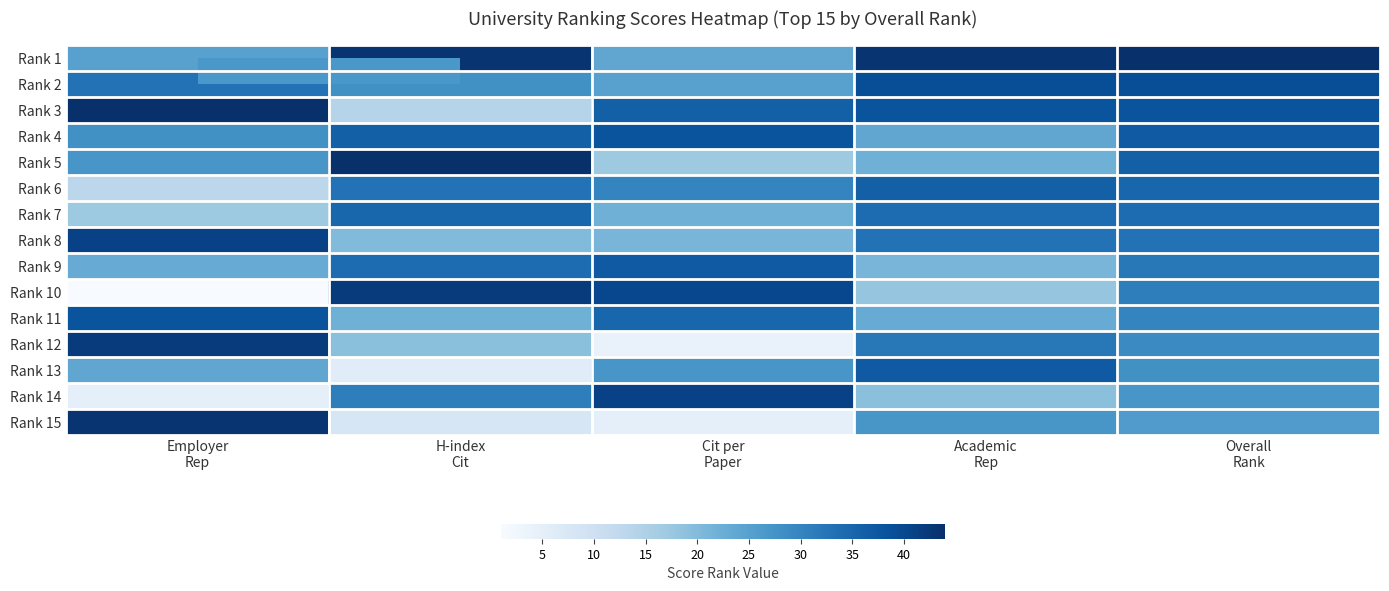

Reading right to left, transcribe all the data shown in this chart.

Rank 1: Overall
Rank=44	Academic
Rep=43	Cit per
Paper=24	H-index
Cit=43	Employer
Rep=25
Rank 2: Overall
Rank=39	Academic
Rep=39	Cit per
Paper=25	H-index
Cit=28	Employer
Rep=33
Rank 3: Overall
Rank=38	Academic
Rep=38	Cit per
Paper=36	H-index
Cit=14	Employer
Rep=44
Rank 4: Overall
Rank=37	Academic
Rep=24	Cit per
Paper=38	H-index
Cit=36	Employer
Rep=28
Rank 5: Overall
Rank=36	Academic
Rep=22	Cit per
Paper=17	H-index
Cit=44	Employer
Rep=27
Rank 6: Overall
Rank=35	Academic
Rep=36	Cit per
Paper=30	H-index
Cit=33	Employer
Rep=13
Rank 7: Overall
Rank=34	Academic
Rep=34	Cit per
Paper=22	H-index
Cit=35	Employer
Rep=17
Rank 8: Overall
Rank=33	Academic
Rep=33	Cit per
Paper=21	H-index
Cit=20	Employer
Rep=41
Rank 9: Overall
Rank=32	Academic
Rep=21	Cit per
Paper=37	H-index
Cit=34	Employer
Rep=23
Rank 10: Overall
Rank=31	Academic
Rep=18	Cit per
Paper=40	H-index
Cit=42	Employer
Rep=1
Rank 11: Overall
Rank=30	Academic
Rep=23	Cit per
Paper=35	H-index
Cit=22	Employer
Rep=38
Rank 12: Overall
Rank=29	Academic
Rep=32	Cit per
Paper=4	H-index
Cit=19	Employer
Rep=42
Rank 13: Overall
Rank=28	Academic
Rep=37	Cit per
Paper=27	H-index
Cit=6	Employer
Rep=24
Rank 14: Overall
Rank=27	Academic
Rep=19	Cit per
Paper=41	H-index
Cit=31	Employer
Rep=5
Rank 15: Overall
Rank=26	Academic
Rep=27	Cit per
Paper=5	H-index
Cit=8	Employer
Rep=43